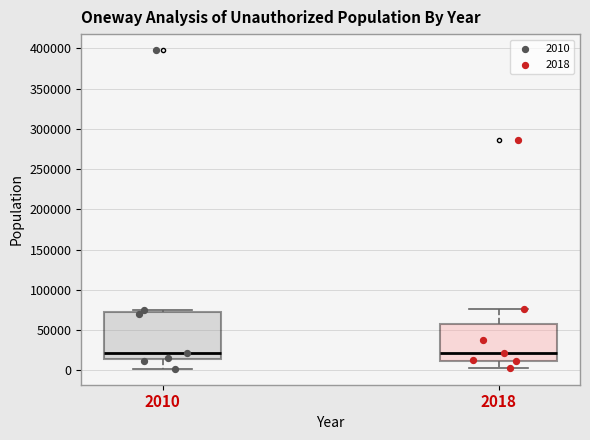

Which box is the tallest, from its lower edge to its upper edge?

2010